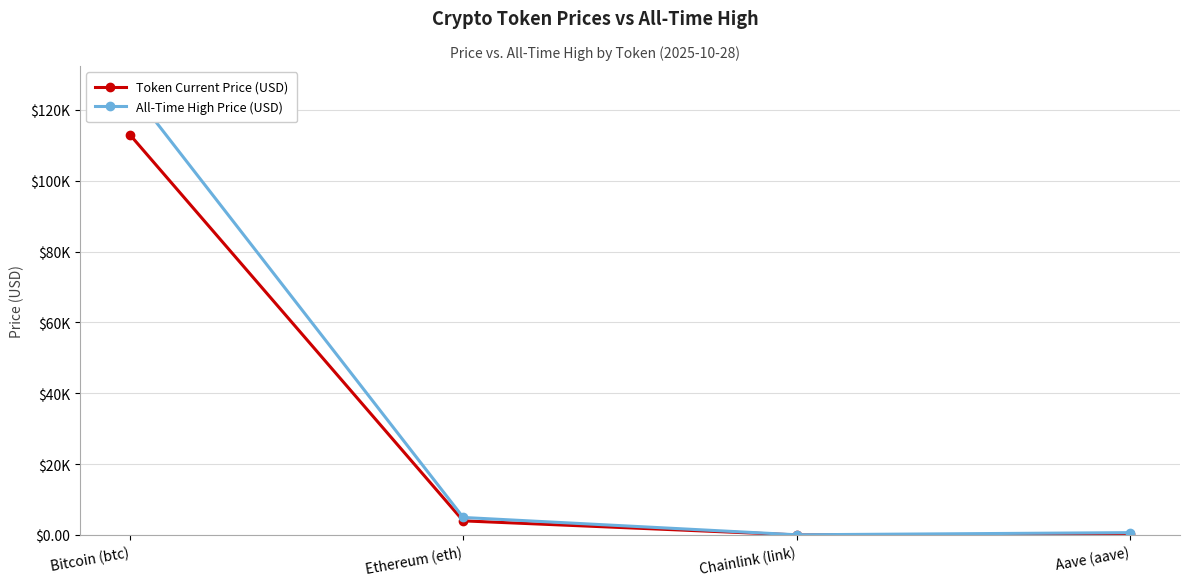

What is the label of the 3rd point from the left?

Chainlink (link)